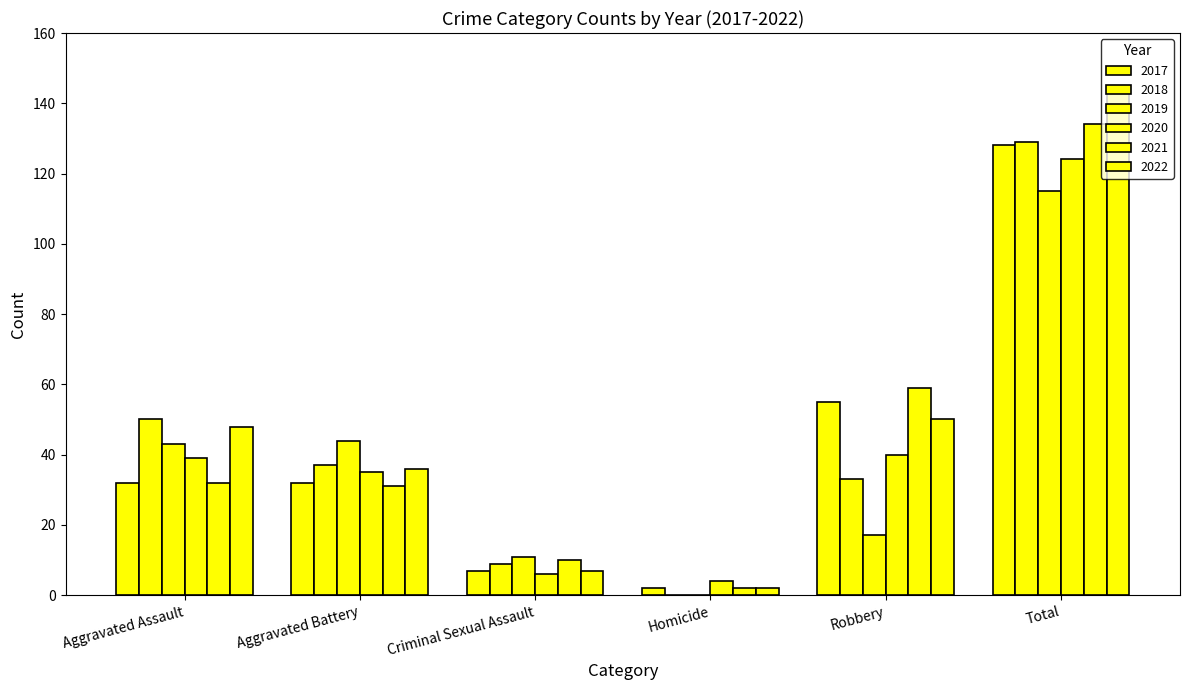

Reading right to left, extract all data points from this chart.

2017: Total=128	Robbery=55	Homicide=2	Criminal Sexual Assault=7	Aggravated Battery=32	Aggravated Assault=32
2018: Total=129	Robbery=33	Homicide=0	Criminal Sexual Assault=9	Aggravated Battery=37	Aggravated Assault=50
2019: Total=115	Robbery=17	Homicide=0	Criminal Sexual Assault=11	Aggravated Battery=44	Aggravated Assault=43
2020: Total=124	Robbery=40	Homicide=4	Criminal Sexual Assault=6	Aggravated Battery=35	Aggravated Assault=39
2021: Total=134	Robbery=59	Homicide=2	Criminal Sexual Assault=10	Aggravated Battery=31	Aggravated Assault=32
2022: Total=143	Robbery=50	Homicide=2	Criminal Sexual Assault=7	Aggravated Battery=36	Aggravated Assault=48